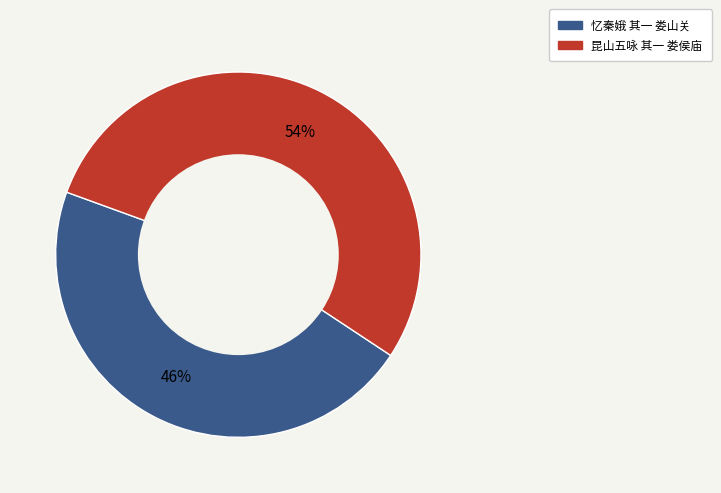

Rank the categories by value from lowest to highest.

忆秦娥 其一 娄山关, 昆山五咏 其一 娄侯庙